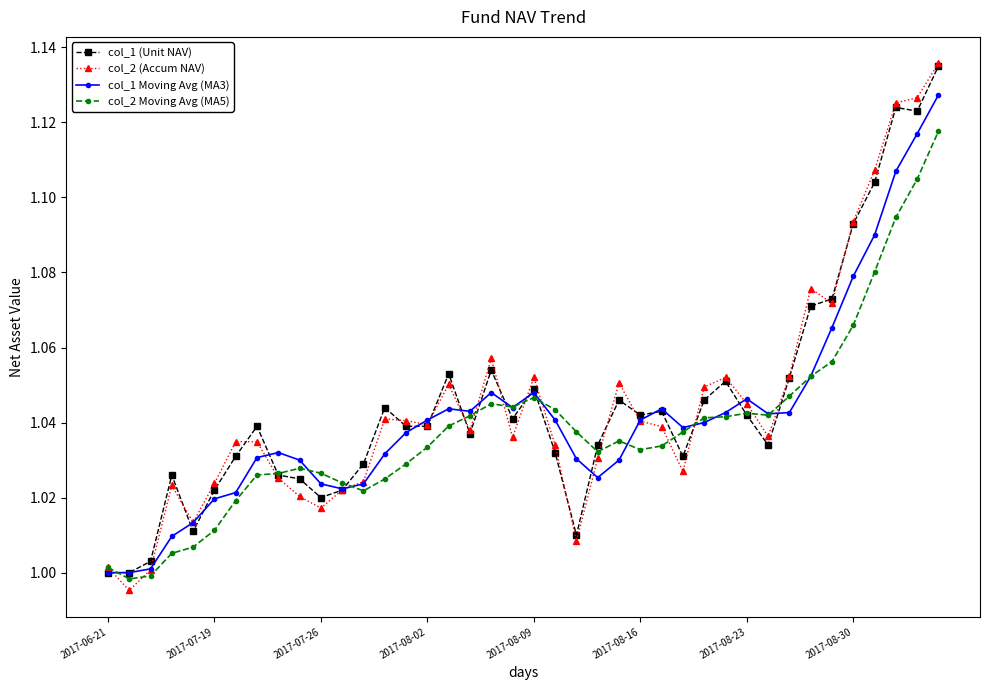

True or false: col_1 Moving Avg (MA3) has more than 1 interior local peaks.

True